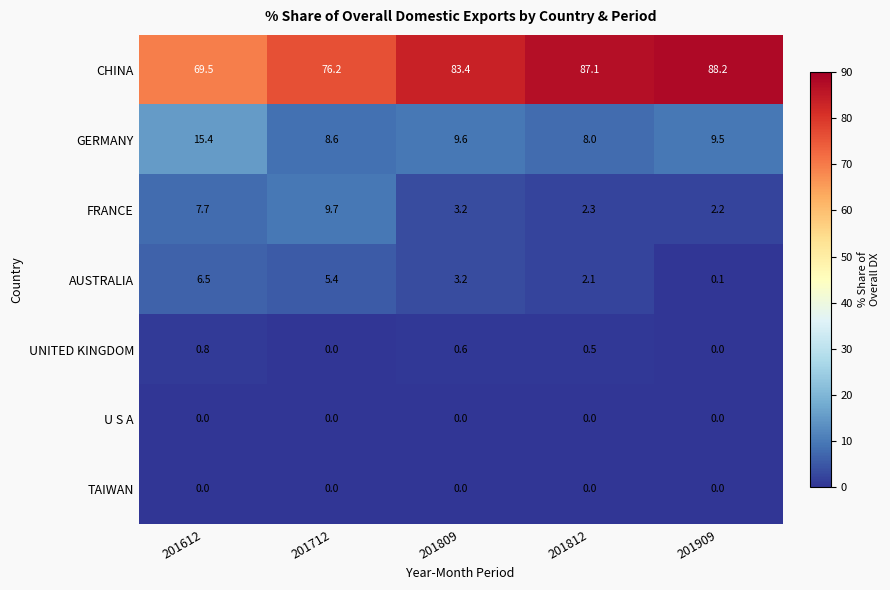

Which series has the largest total across all categories?

CHINA